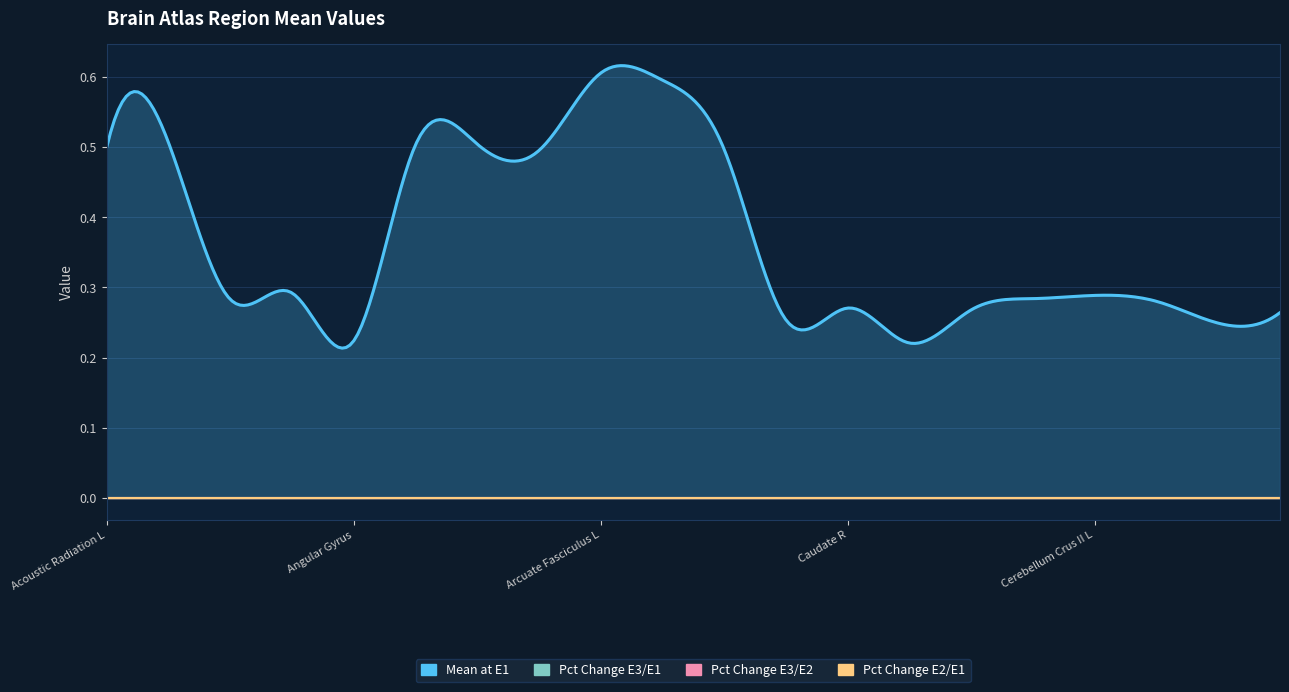

True or false: Mean at E1 and Percentage change E3 vs E1 intersect in this chart.

False